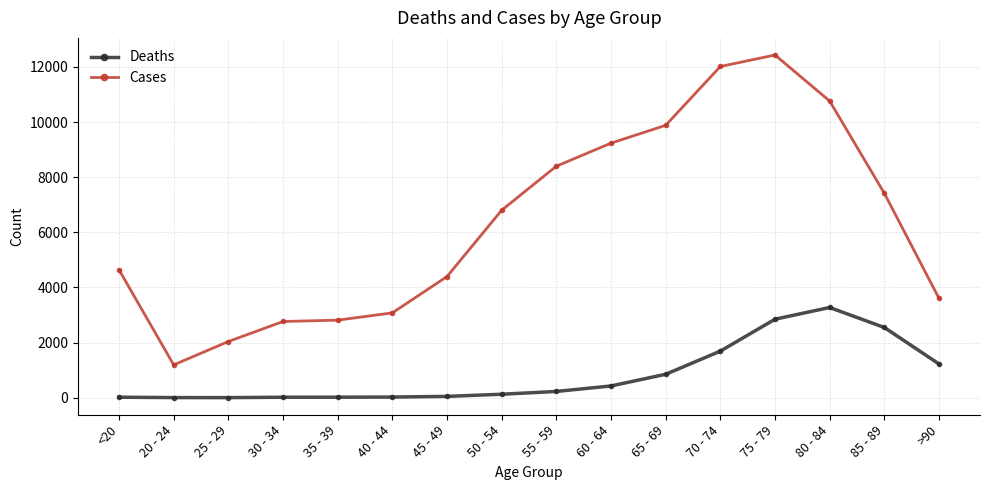

What is the total value across all series at <20?

4659